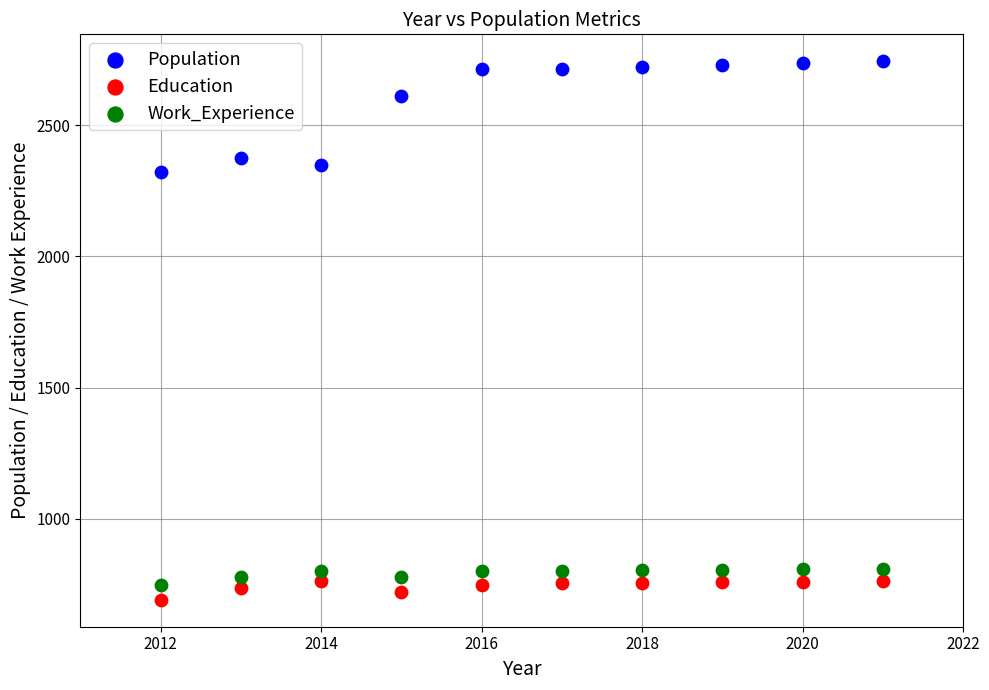

Across all data points, what is the range of X values (max minus min)?

9